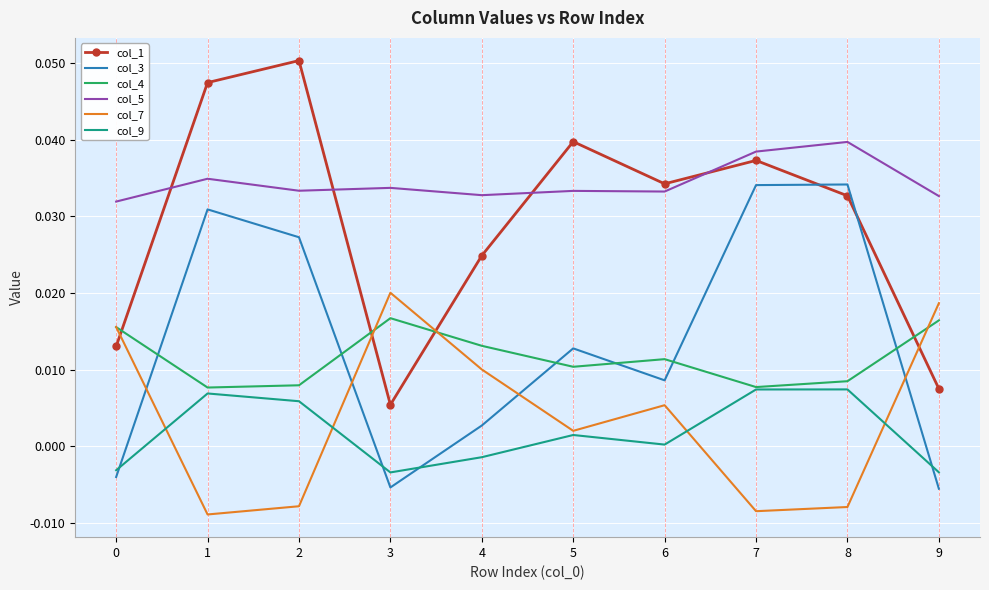

True or false: col_5 and col_9 intersect in this chart.

False